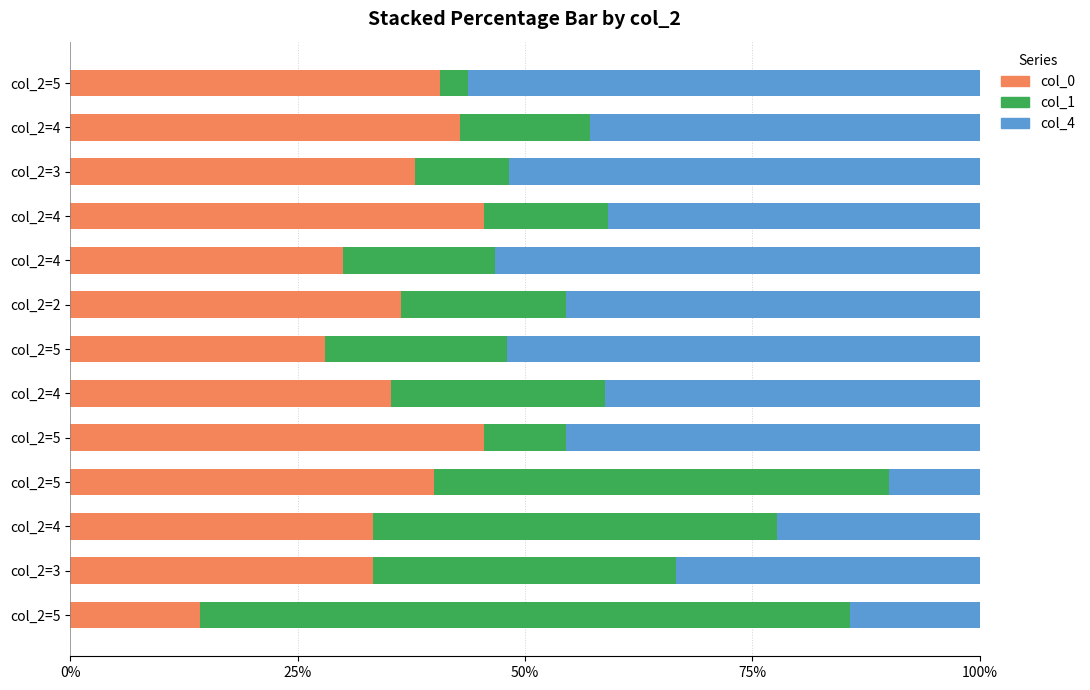

How many categories are shown in the chart?

13